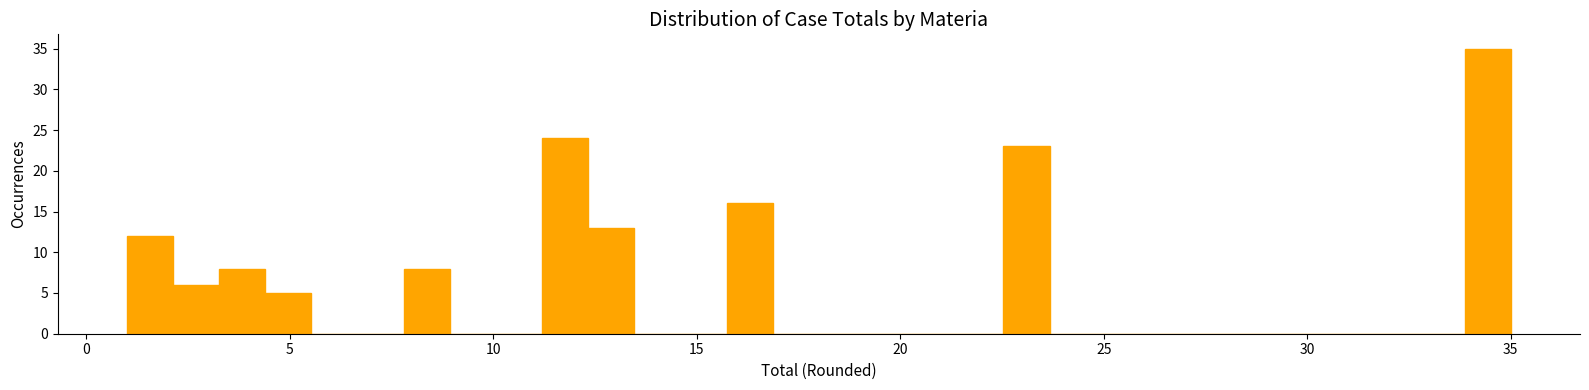

Read against the x-axis, roughly where is the centre of the tallest bar?

34.5